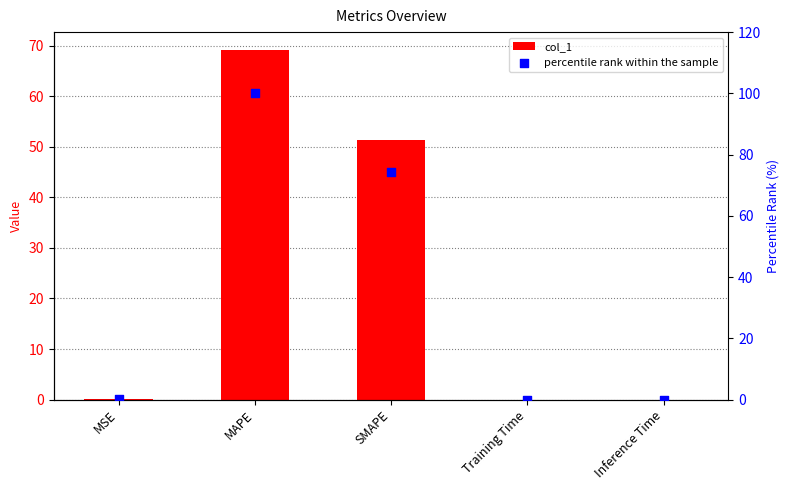

Which series contains the lowest Y value?

col_1